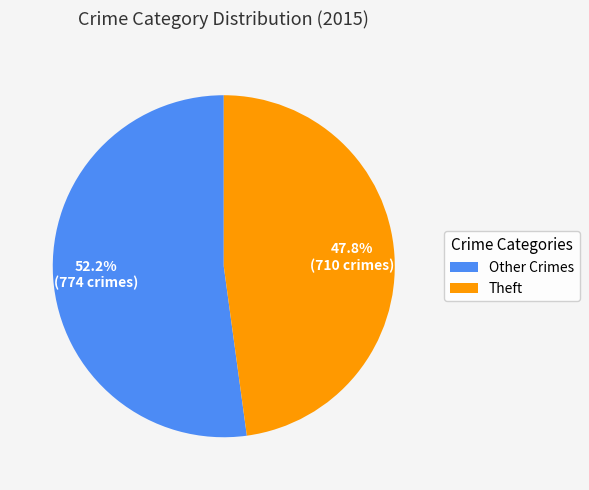

Does Theft account for over 50% of the chart?

No